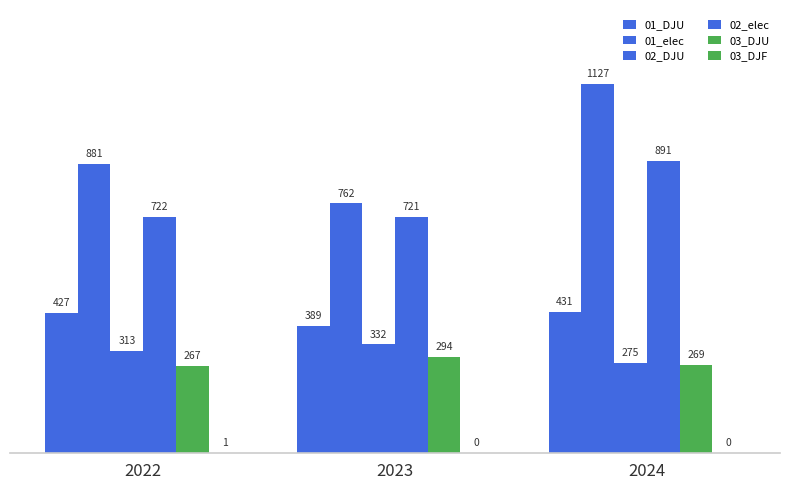

Rank the series by their maximum value, from highest to lowest.

01_elec, 02_elec, 01_DJU, 02_DJU, 03_DJU, 03_DJF